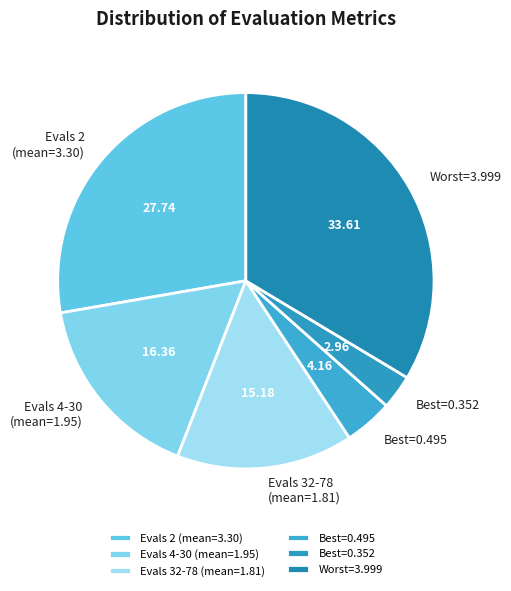

Does Evals 32-78 (mean=1.81) account for over 50% of the chart?

No